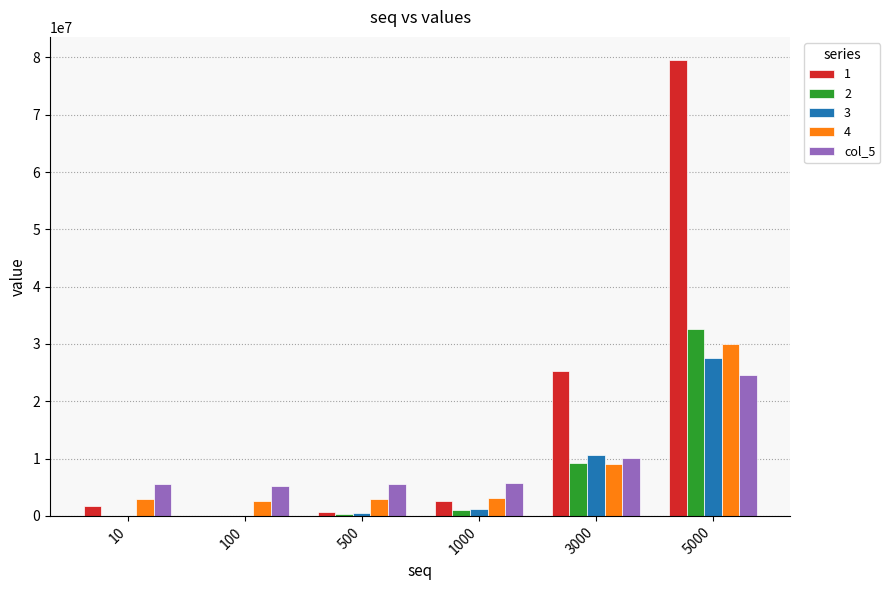

At which category is the sum across all series the highest?

5000